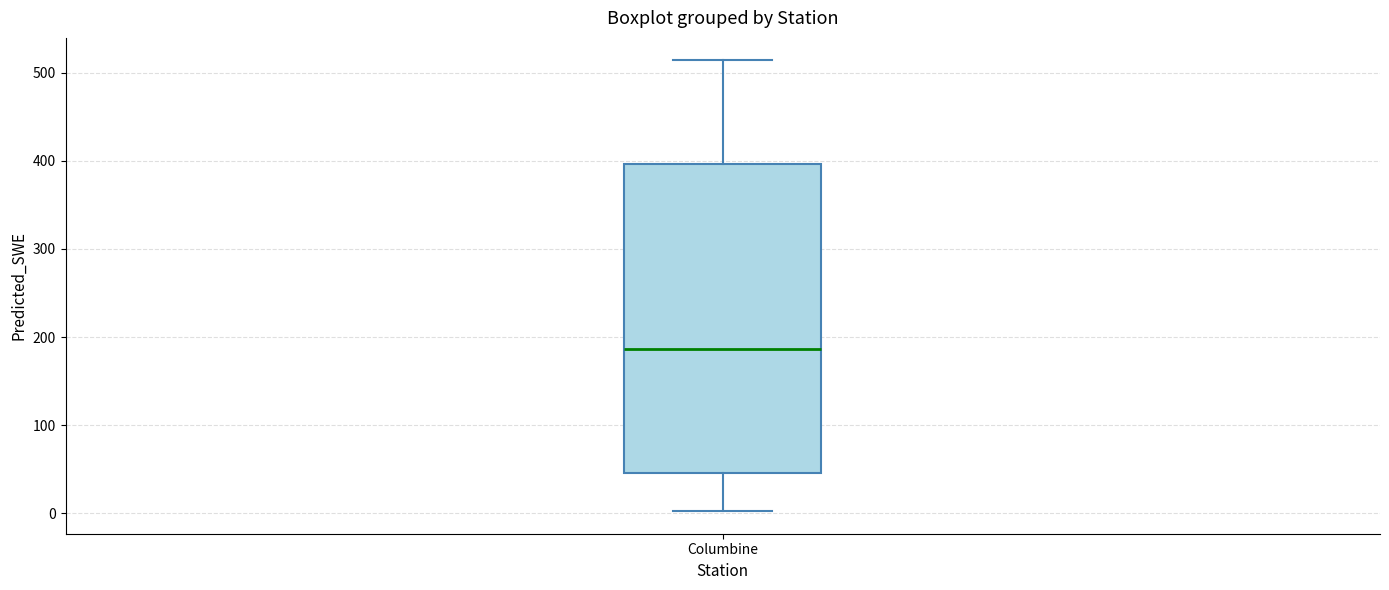

Read this box plot against the y-axis: the position of the median line, the range covered by the box, and the ends of both whiskers. The values are not printed on the chart, so give them approximately, as read against the axis.

median 190, box 50 to 400, whiskers 0 to 510